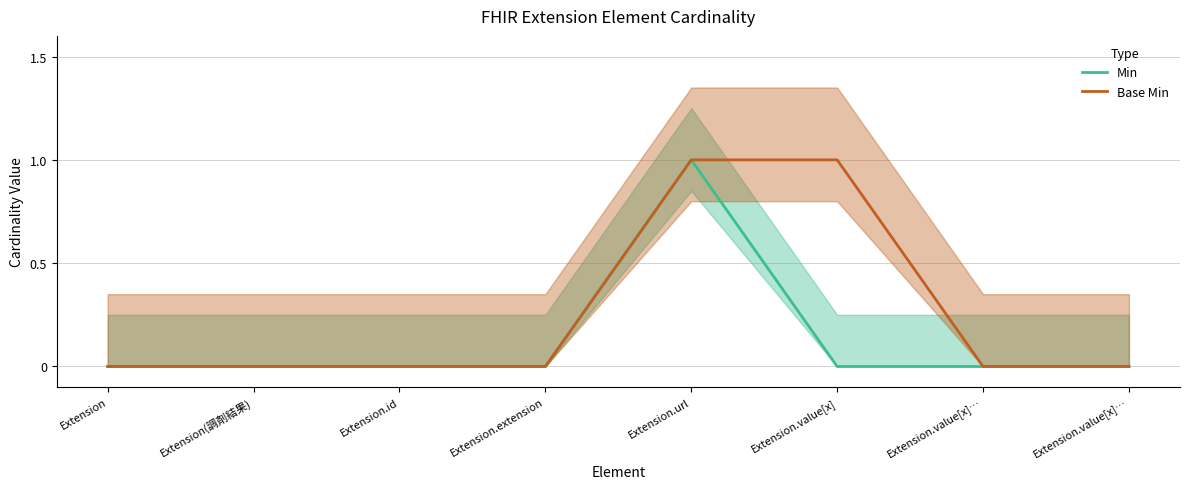

Does the chart display data point markers on the line(s)?

No